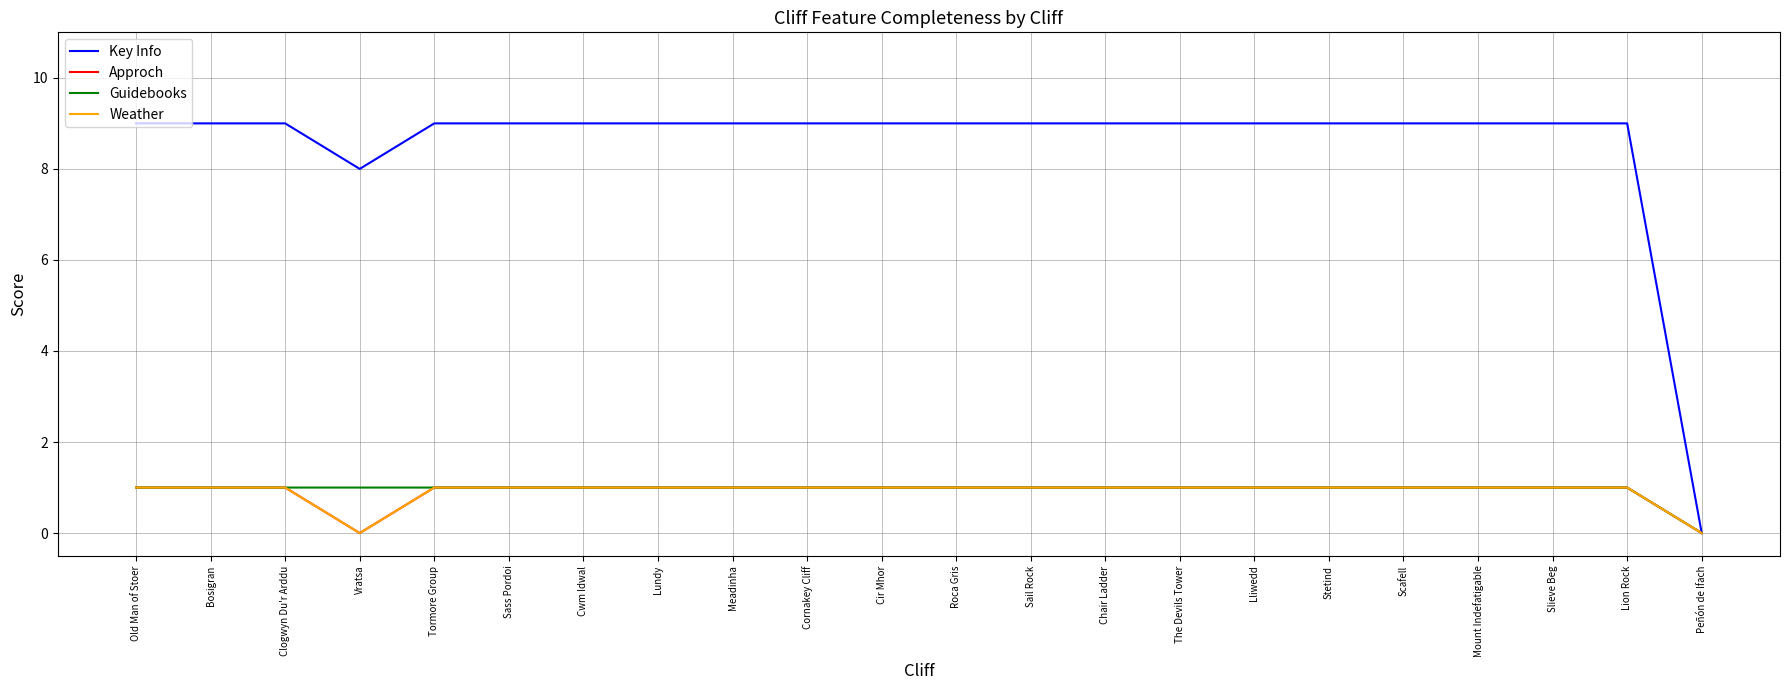

True or false: Key Info and Weather cross at least once.

False